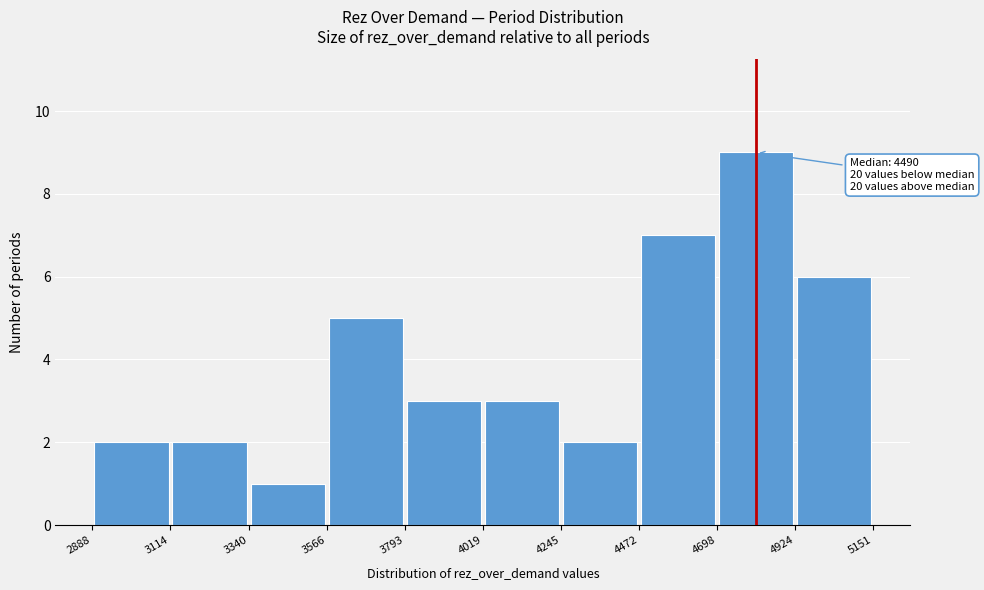

Which range on the x-axis has the tallest bar?

4698 to 4924